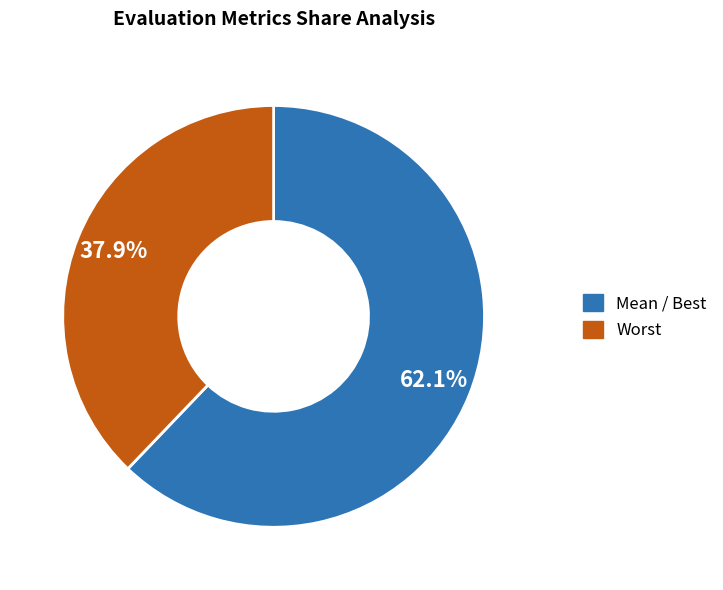

Is the sum of Worst and Mean / Best greater than half?

Yes